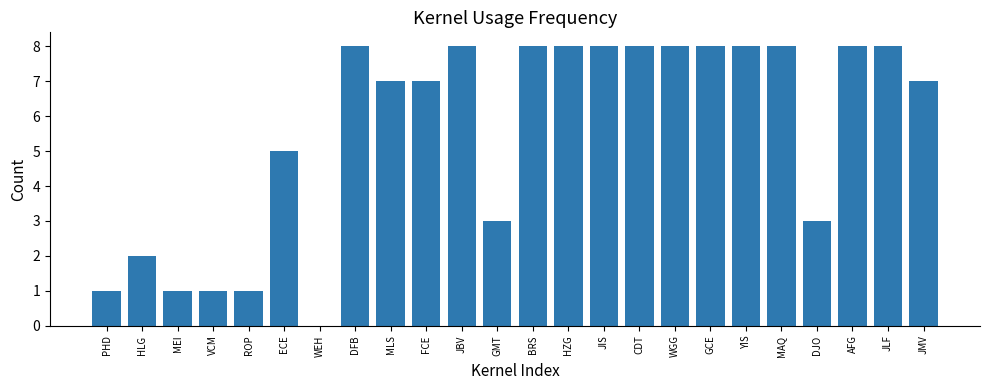

Count the values in the range 3 to 8.

18